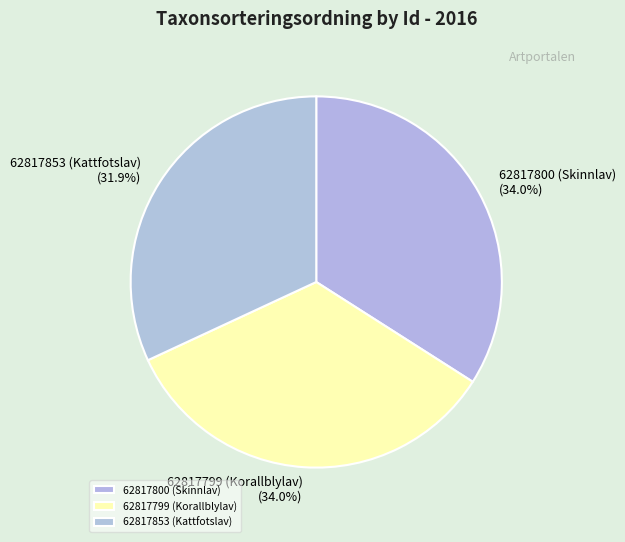

How much of the chart is everything except 62817800 (Skinnlav)?

66.0%